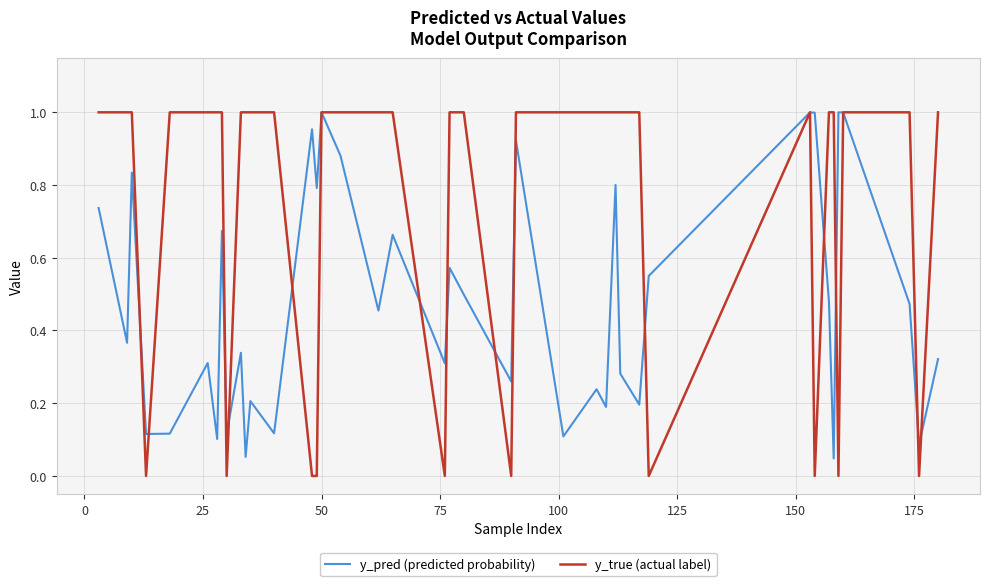

Which series has the largest total across all categories?

y_true (actual label)